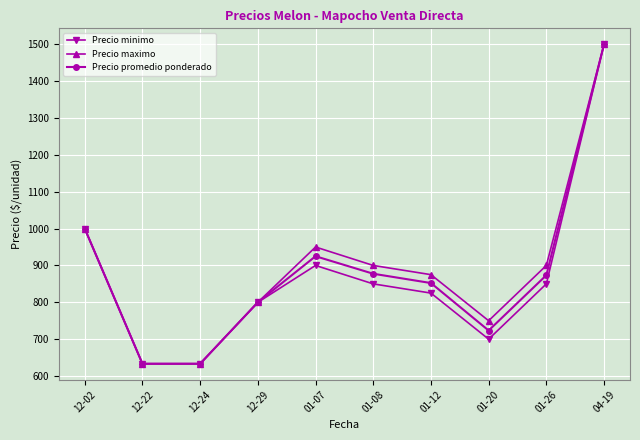

What is the minimum value shown in the chart?

633.3